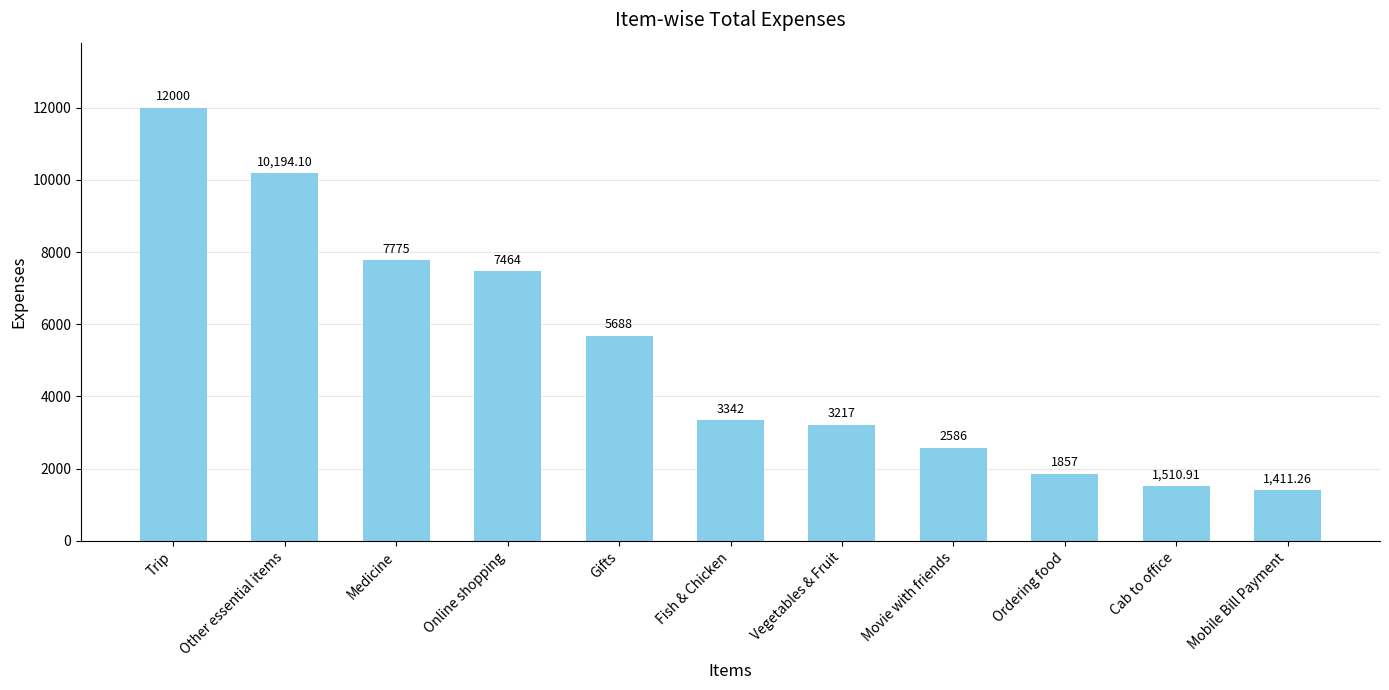

How many data points does each series have?

11